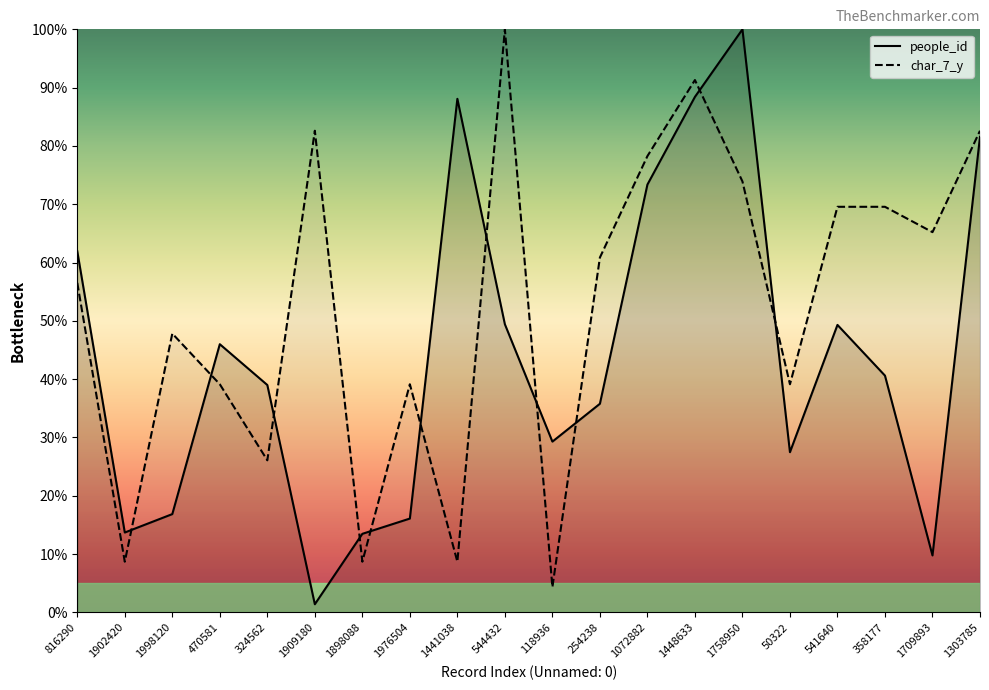

What are all the series names shown in the legend?

people_id, char_7_y